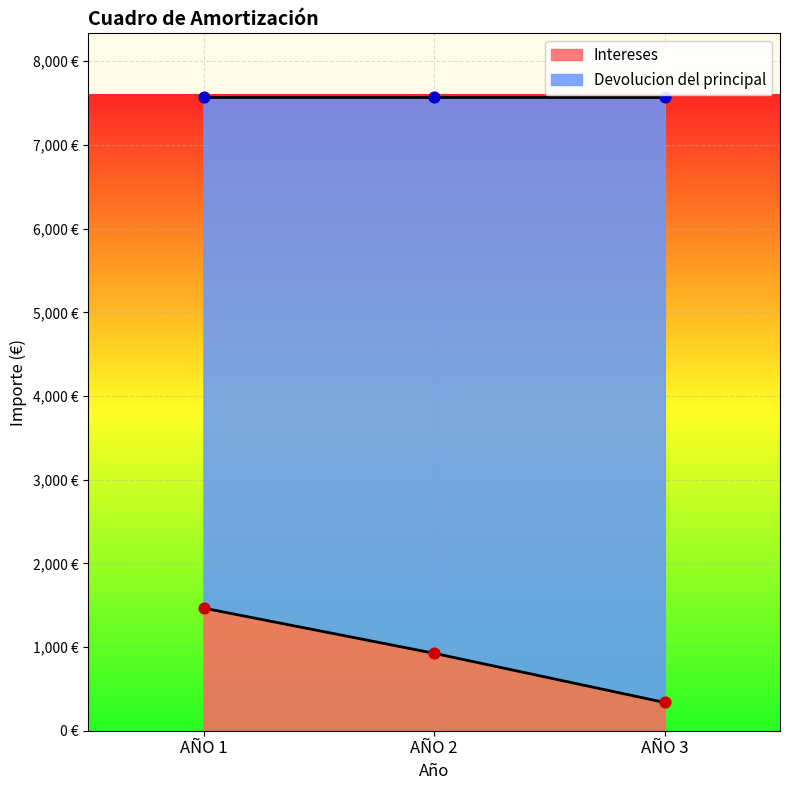

At which category is the sum across all series the highest?

AÑO 1